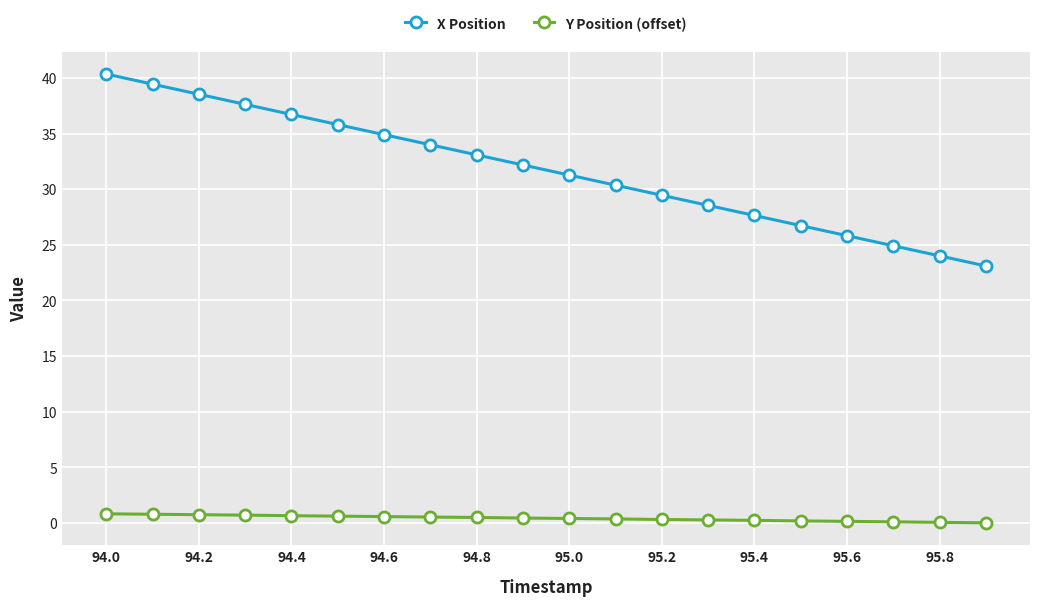

At how many categories does at least one series exceed 7?

20